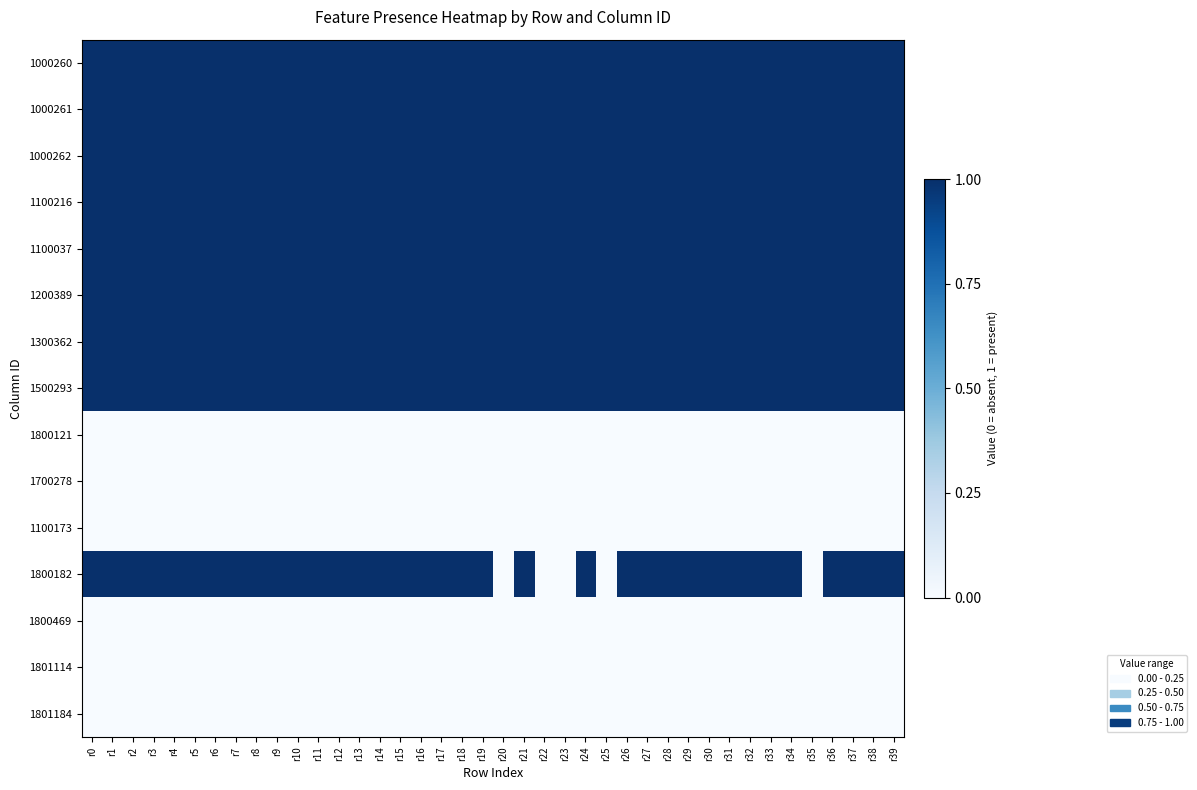

Reading right to left, extract all data points from this chart.

1000260: r39=1	r38=1	r37=1	r36=1	r35=1	r34=1	r33=1	r32=1	r31=1	r30=1	r29=1	r28=1	r27=1	r26=1	r25=1	r24=1	r23=1	r22=1	r21=1	r20=1	r19=1	r18=1	r17=1	r16=1	r15=1	r14=1	r13=1	r12=1	r11=1	r10=1	r9=1	r8=1	r7=1	r6=1	r5=1	r4=1	r3=1	r2=1	r1=1	r0=1
1000261: r39=1	r38=1	r37=1	r36=1	r35=1	r34=1	r33=1	r32=1	r31=1	r30=1	r29=1	r28=1	r27=1	r26=1	r25=1	r24=1	r23=1	r22=1	r21=1	r20=1	r19=1	r18=1	r17=1	r16=1	r15=1	r14=1	r13=1	r12=1	r11=1	r10=1	r9=1	r8=1	r7=1	r6=1	r5=1	r4=1	r3=1	r2=1	r1=1	r0=1
1000262: r39=1	r38=1	r37=1	r36=1	r35=1	r34=1	r33=1	r32=1	r31=1	r30=1	r29=1	r28=1	r27=1	r26=1	r25=1	r24=1	r23=1	r22=1	r21=1	r20=1	r19=1	r18=1	r17=1	r16=1	r15=1	r14=1	r13=1	r12=1	r11=1	r10=1	r9=1	r8=1	r7=1	r6=1	r5=1	r4=1	r3=1	r2=1	r1=1	r0=1
1100216: r39=1	r38=1	r37=1	r36=1	r35=1	r34=1	r33=1	r32=1	r31=1	r30=1	r29=1	r28=1	r27=1	r26=1	r25=1	r24=1	r23=1	r22=1	r21=1	r20=1	r19=1	r18=1	r17=1	r16=1	r15=1	r14=1	r13=1	r12=1	r11=1	r10=1	r9=1	r8=1	r7=1	r6=1	r5=1	r4=1	r3=1	r2=1	r1=1	r0=1
1100037: r39=1	r38=1	r37=1	r36=1	r35=1	r34=1	r33=1	r32=1	r31=1	r30=1	r29=1	r28=1	r27=1	r26=1	r25=1	r24=1	r23=1	r22=1	r21=1	r20=1	r19=1	r18=1	r17=1	r16=1	r15=1	r14=1	r13=1	r12=1	r11=1	r10=1	r9=1	r8=1	r7=1	r6=1	r5=1	r4=1	r3=1	r2=1	r1=1	r0=1
1200389: r39=1	r38=1	r37=1	r36=1	r35=1	r34=1	r33=1	r32=1	r31=1	r30=1	r29=1	r28=1	r27=1	r26=1	r25=1	r24=1	r23=1	r22=1	r21=1	r20=1	r19=1	r18=1	r17=1	r16=1	r15=1	r14=1	r13=1	r12=1	r11=1	r10=1	r9=1	r8=1	r7=1	r6=1	r5=1	r4=1	r3=1	r2=1	r1=1	r0=1
1300362: r39=1	r38=1	r37=1	r36=1	r35=1	r34=1	r33=1	r32=1	r31=1	r30=1	r29=1	r28=1	r27=1	r26=1	r25=1	r24=1	r23=1	r22=1	r21=1	r20=1	r19=1	r18=1	r17=1	r16=1	r15=1	r14=1	r13=1	r12=1	r11=1	r10=1	r9=1	r8=1	r7=1	r6=1	r5=1	r4=1	r3=1	r2=1	r1=1	r0=1
1500293: r39=1	r38=1	r37=1	r36=1	r35=1	r34=1	r33=1	r32=1	r31=1	r30=1	r29=1	r28=1	r27=1	r26=1	r25=1	r24=1	r23=1	r22=1	r21=1	r20=1	r19=1	r18=1	r17=1	r16=1	r15=1	r14=1	r13=1	r12=1	r11=1	r10=1	r9=1	r8=1	r7=1	r6=1	r5=1	r4=1	r3=1	r2=1	r1=1	r0=1
1800121: r39=0	r38=0	r37=0	r36=0	r35=0	r34=0	r33=0	r32=0	r31=0	r30=0	r29=0	r28=0	r27=0	r26=0	r25=0	r24=0	r23=0	r22=0	r21=0	r20=0	r19=0	r18=0	r17=0	r16=0	r15=0	r14=0	r13=0	r12=0	r11=0	r10=0	r9=0	r8=0	r7=0	r6=0	r5=0	r4=0	r3=0	r2=0	r1=0	r0=0
1700278: r39=0	r38=0	r37=0	r36=0	r35=0	r34=0	r33=0	r32=0	r31=0	r30=0	r29=0	r28=0	r27=0	r26=0	r25=0	r24=0	r23=0	r22=0	r21=0	r20=0	r19=0	r18=0	r17=0	r16=0	r15=0	r14=0	r13=0	r12=0	r11=0	r10=0	r9=0	r8=0	r7=0	r6=0	r5=0	r4=0	r3=0	r2=0	r1=0	r0=0
1100173: r39=0	r38=0	r37=0	r36=0	r35=0	r34=0	r33=0	r32=0	r31=0	r30=0	r29=0	r28=0	r27=0	r26=0	r25=0	r24=0	r23=0	r22=0	r21=0	r20=0	r19=0	r18=0	r17=0	r16=0	r15=0	r14=0	r13=0	r12=0	r11=0	r10=0	r9=0	r8=0	r7=0	r6=0	r5=0	r4=0	r3=0	r2=0	r1=0	r0=0
1800182: r39=1	r38=1	r37=1	r36=1	r35=0	r34=1	r33=1	r32=1	r31=1	r30=1	r29=1	r28=1	r27=1	r26=1	r25=0	r24=1	r23=0	r22=0	r21=1	r20=0	r19=1	r18=1	r17=1	r16=1	r15=1	r14=1	r13=1	r12=1	r11=1	r10=1	r9=1	r8=1	r7=1	r6=1	r5=1	r4=1	r3=1	r2=1	r1=1	r0=1
1800469: r39=0	r38=0	r37=0	r36=0	r35=0	r34=0	r33=0	r32=0	r31=0	r30=0	r29=0	r28=0	r27=0	r26=0	r25=0	r24=0	r23=0	r22=0	r21=0	r20=0	r19=0	r18=0	r17=0	r16=0	r15=0	r14=0	r13=0	r12=0	r11=0	r10=0	r9=0	r8=0	r7=0	r6=0	r5=0	r4=0	r3=0	r2=0	r1=0	r0=0
1801114: r39=0	r38=0	r37=0	r36=0	r35=0	r34=0	r33=0	r32=0	r31=0	r30=0	r29=0	r28=0	r27=0	r26=0	r25=0	r24=0	r23=0	r22=0	r21=0	r20=0	r19=0	r18=0	r17=0	r16=0	r15=0	r14=0	r13=0	r12=0	r11=0	r10=0	r9=0	r8=0	r7=0	r6=0	r5=0	r4=0	r3=0	r2=0	r1=0	r0=0
1801184: r39=0	r38=0	r37=0	r36=0	r35=0	r34=0	r33=0	r32=0	r31=0	r30=0	r29=0	r28=0	r27=0	r26=0	r25=0	r24=0	r23=0	r22=0	r21=0	r20=0	r19=0	r18=0	r17=0	r16=0	r15=0	r14=0	r13=0	r12=0	r11=0	r10=0	r9=0	r8=0	r7=0	r6=0	r5=0	r4=0	r3=0	r2=0	r1=0	r0=0